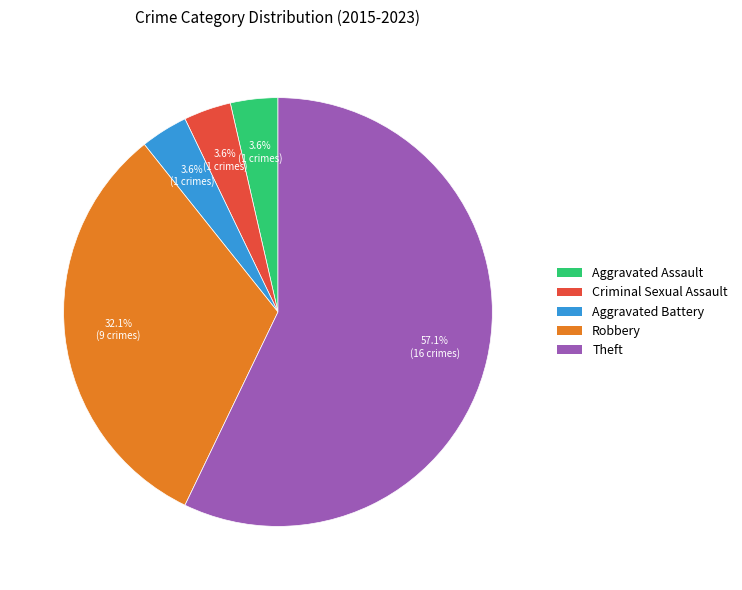

Is there a majority slice in this chart?

Yes